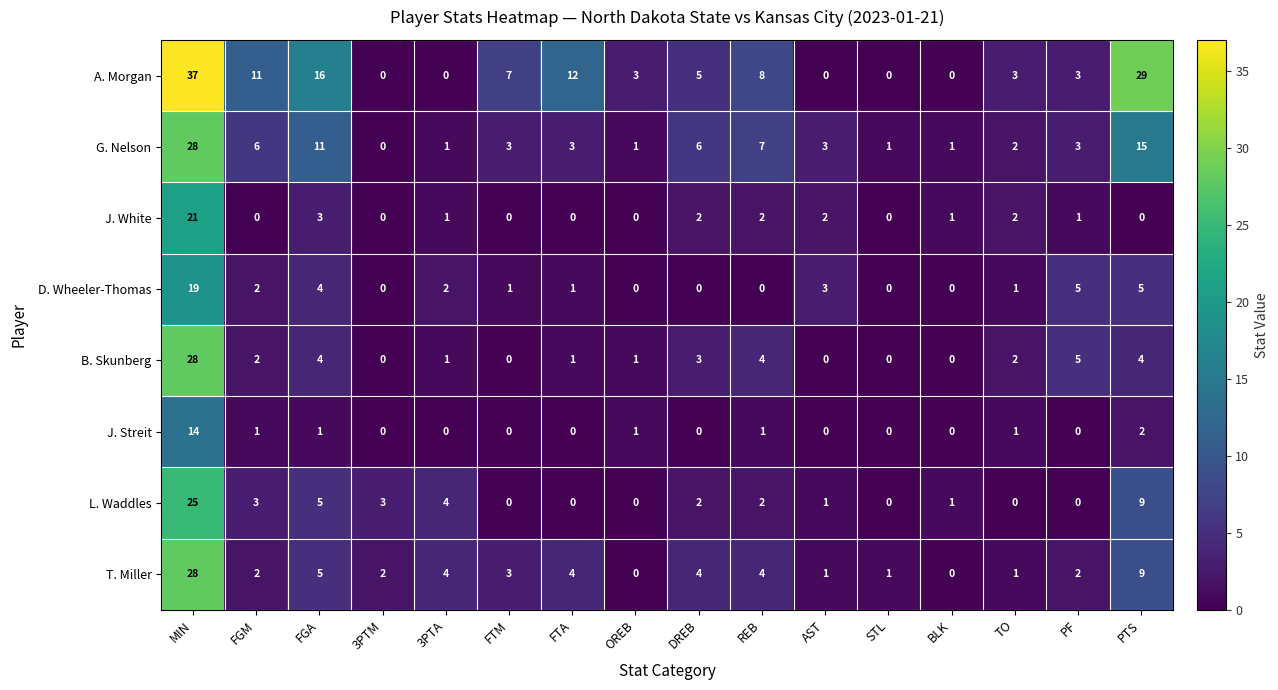

The D. Wheeler-Thomas series shows 0 at BLK. True or false?

True